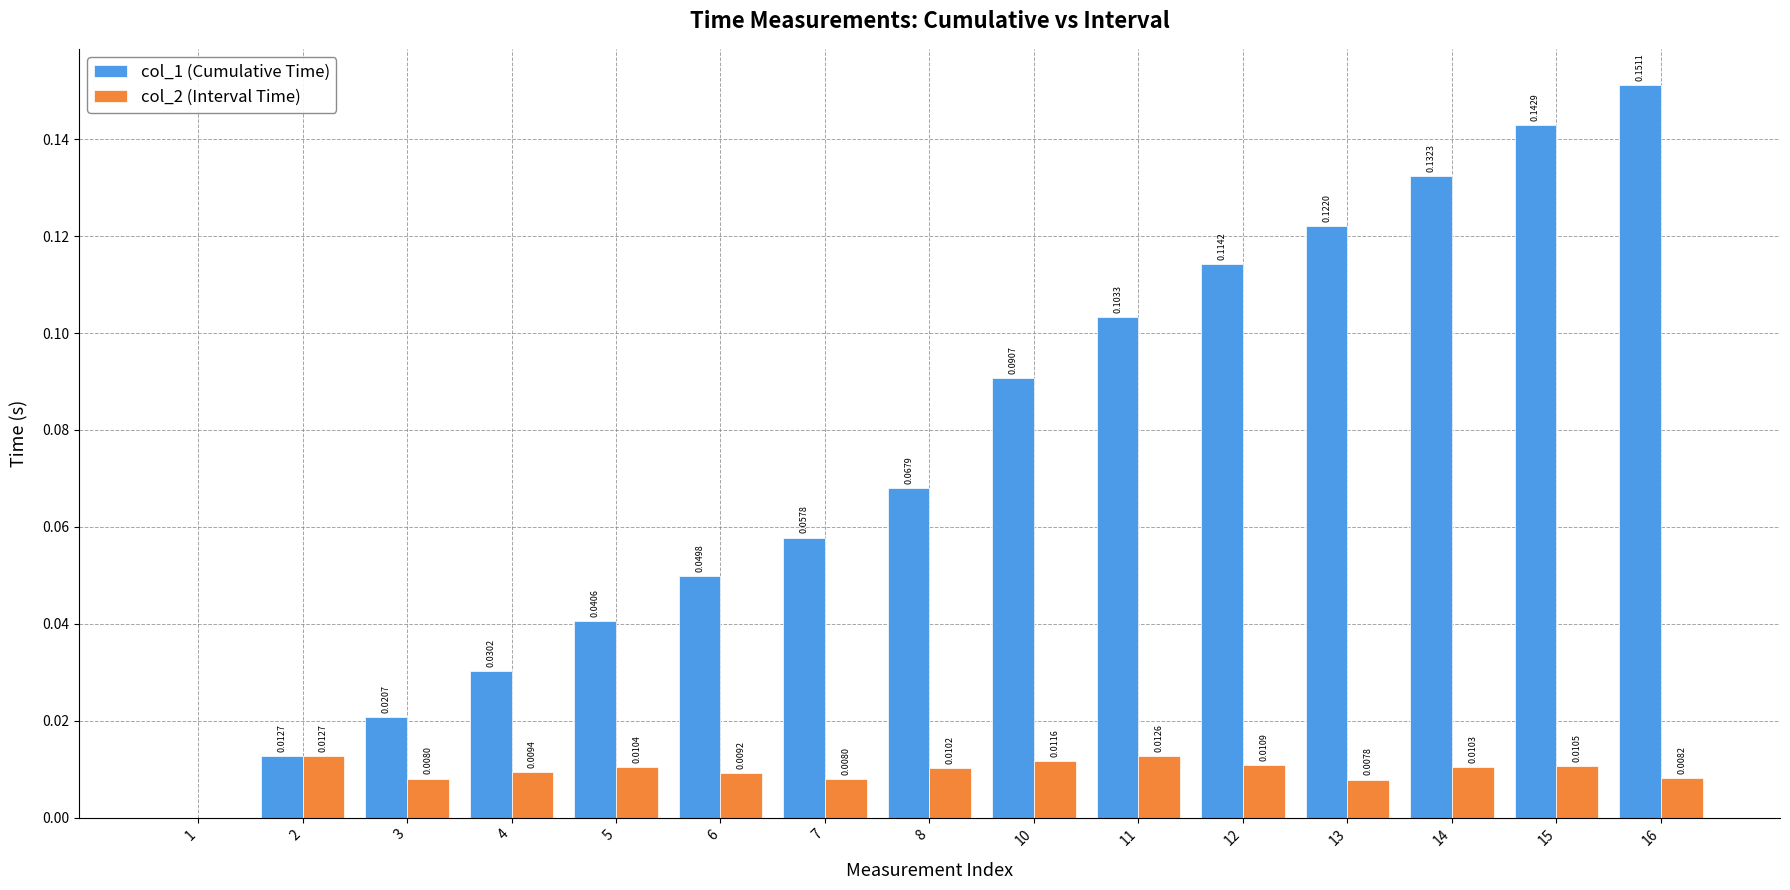

Which series changed the most between 5 and 14?

col_1 (Cumulative Time)